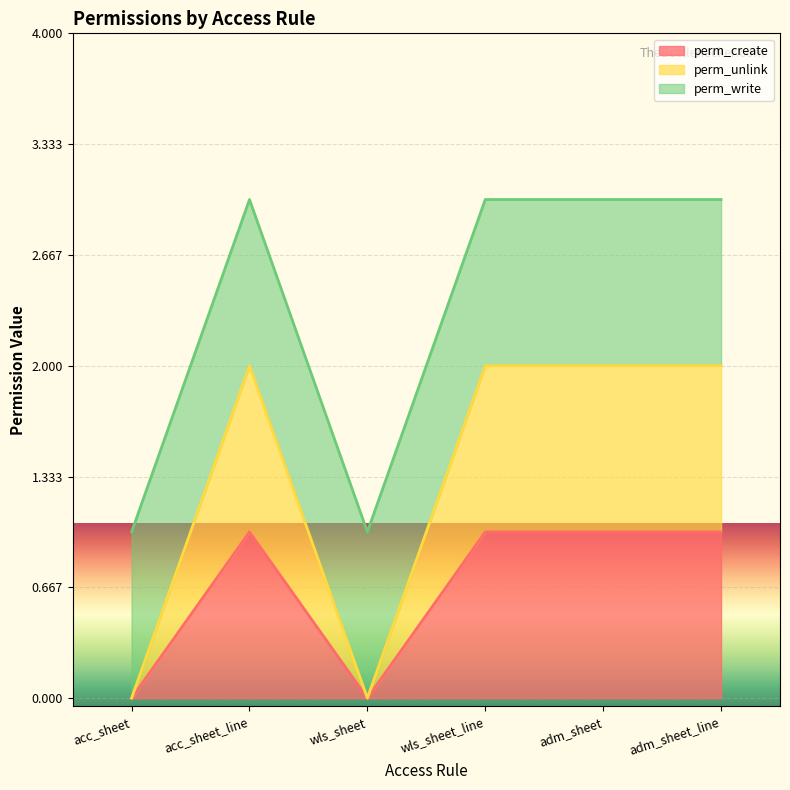

Count the perm_create values in the range 0 to 1.

6